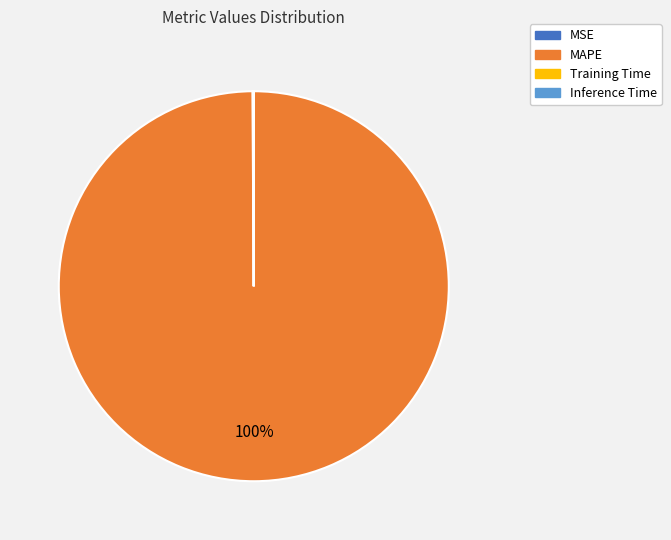

What is the largest slice in the pie chart?

MAPE